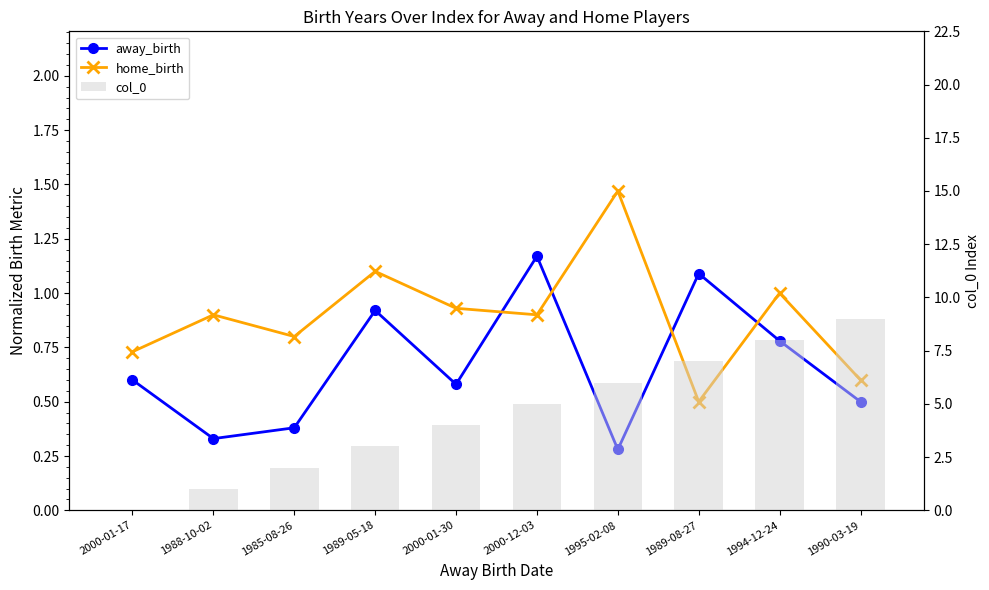

What is the difference between the highest and lowest values at 1989-05-18?

2.1